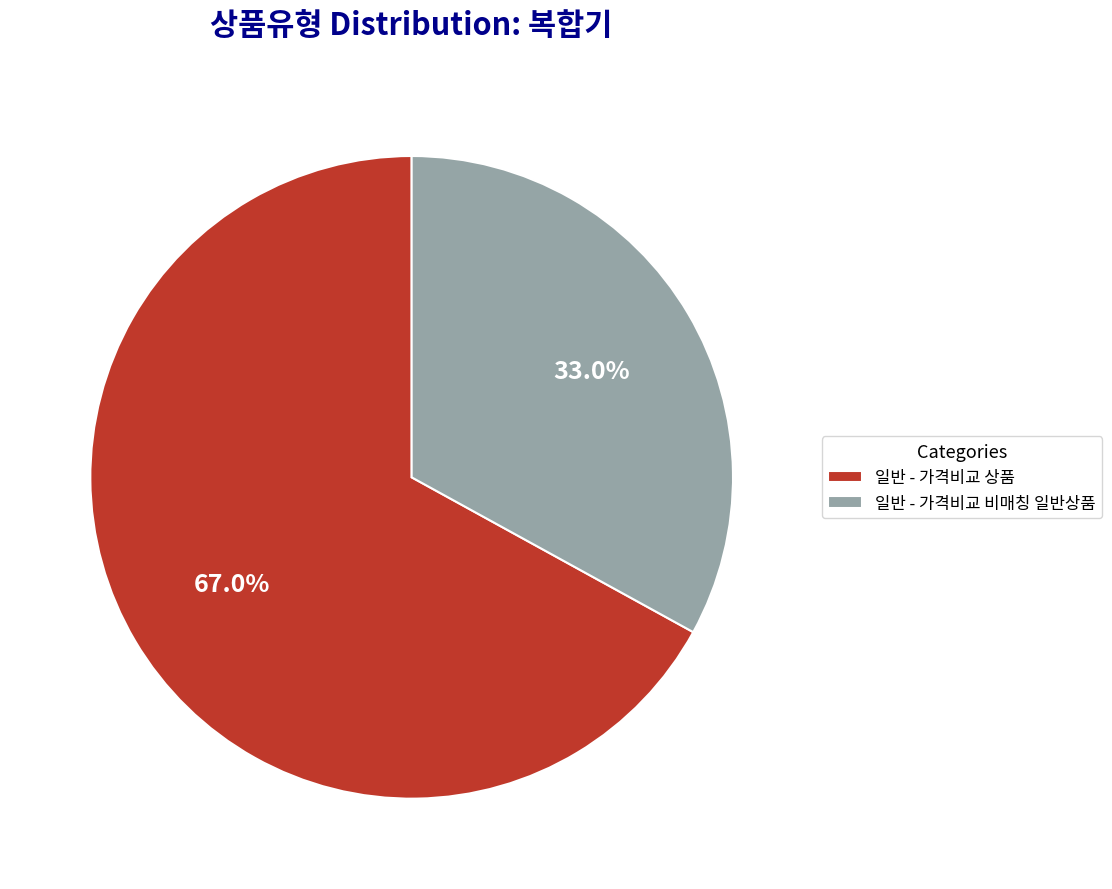

What is the total percentage of 일반 - 가격비교 비매칭 일반상품 and 일반 - 가격비교 상품?

100.0%